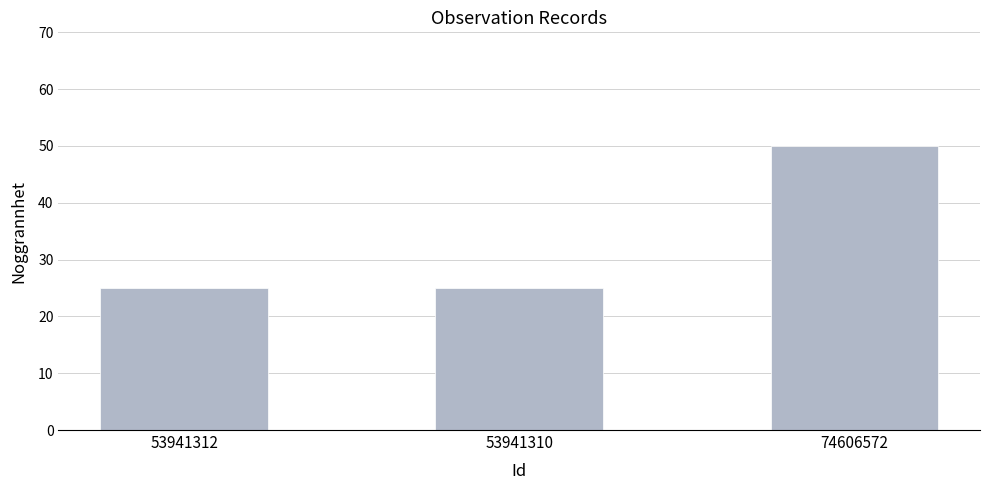

What is the smallest value displayed?

25